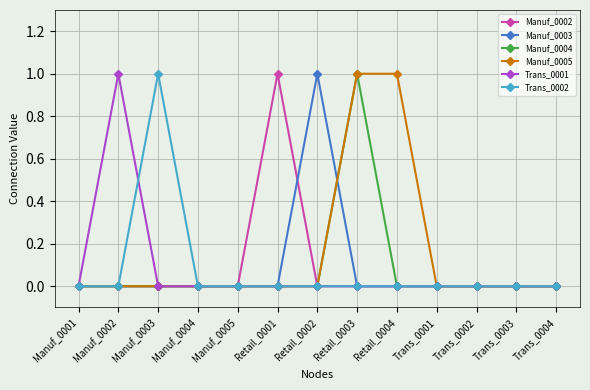

Reading left to right, transcribe all the data shown in this chart.

Manuf_0002: 0	0	0	0	0	1	0	0	0	0	0	0	0
Manuf_0003: 0	0	0	0	0	0	1	0	0	0	0	0	0
Manuf_0004: 0	0	0	0	0	0	0	1	0	0	0	0	0
Manuf_0005: 0	0	0	0	0	0	0	1	1	0	0	0	0
Trans_0001: 0	1	0	0	0	0	0	0	0	0	0	0	0
Trans_0002: 0	0	1	0	0	0	0	0	0	0	0	0	0